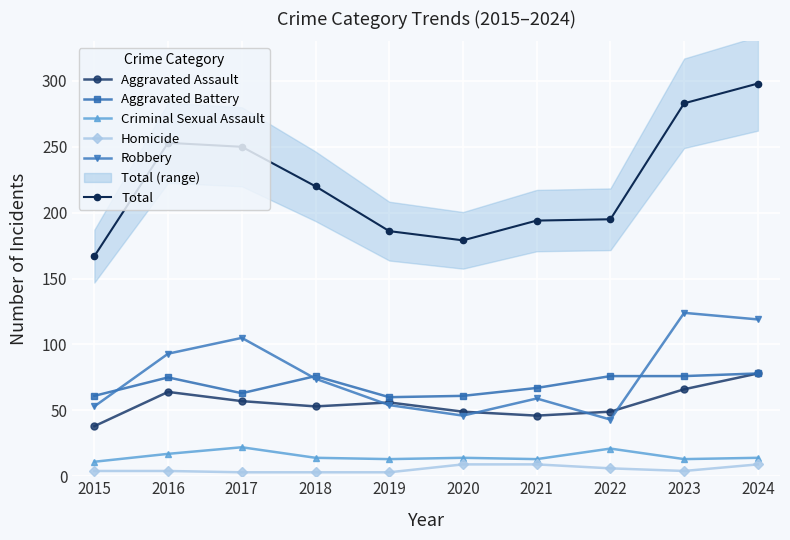

Is it true that Total equals 455 at 2023?

False